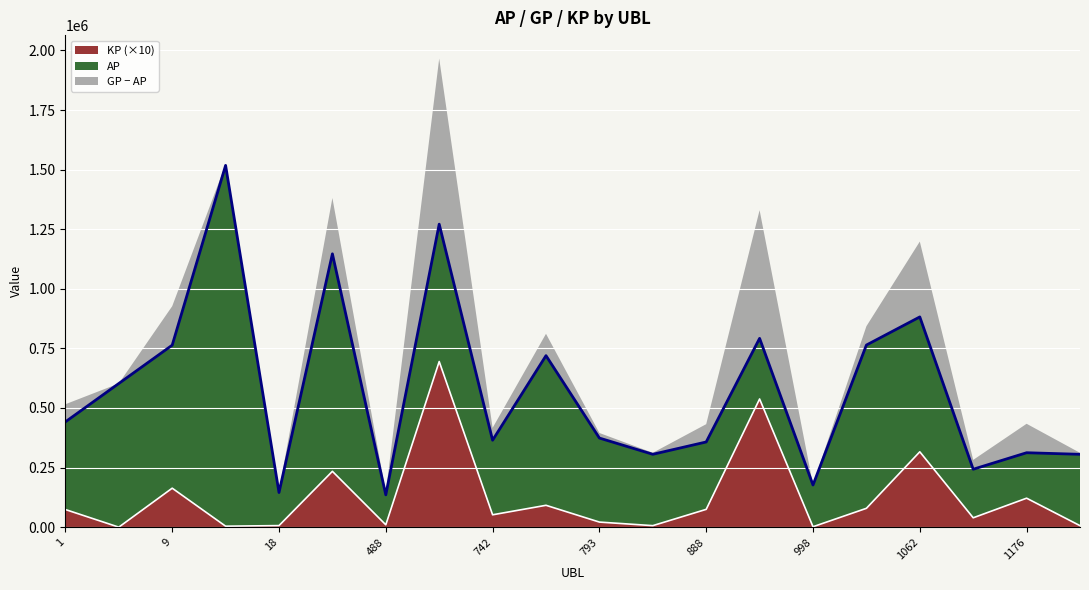

How many values in the GP series exceed 441789?

10